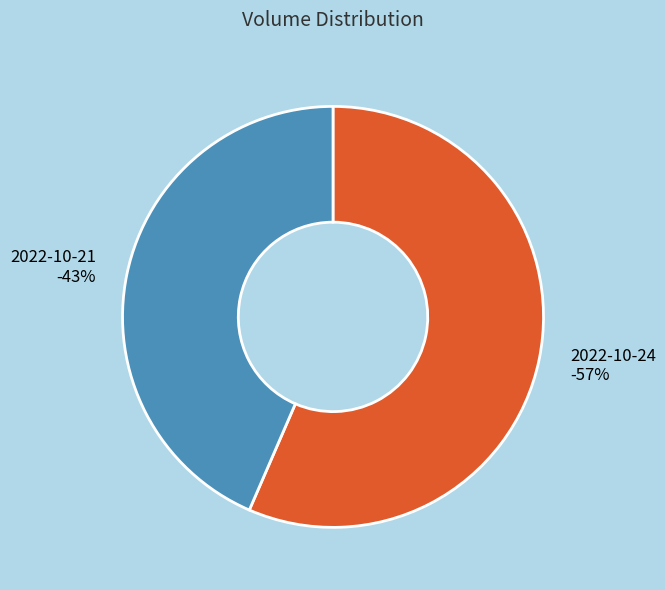

Which slice represents more than half of the pie?

2022-10-24